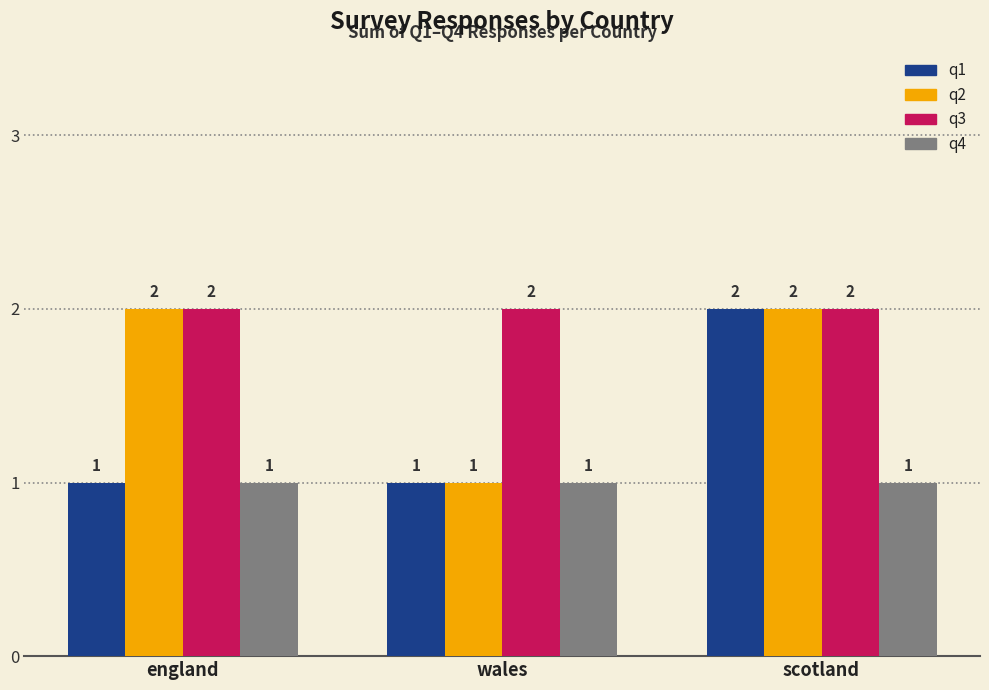

What is the total value across all series at scotland?

7